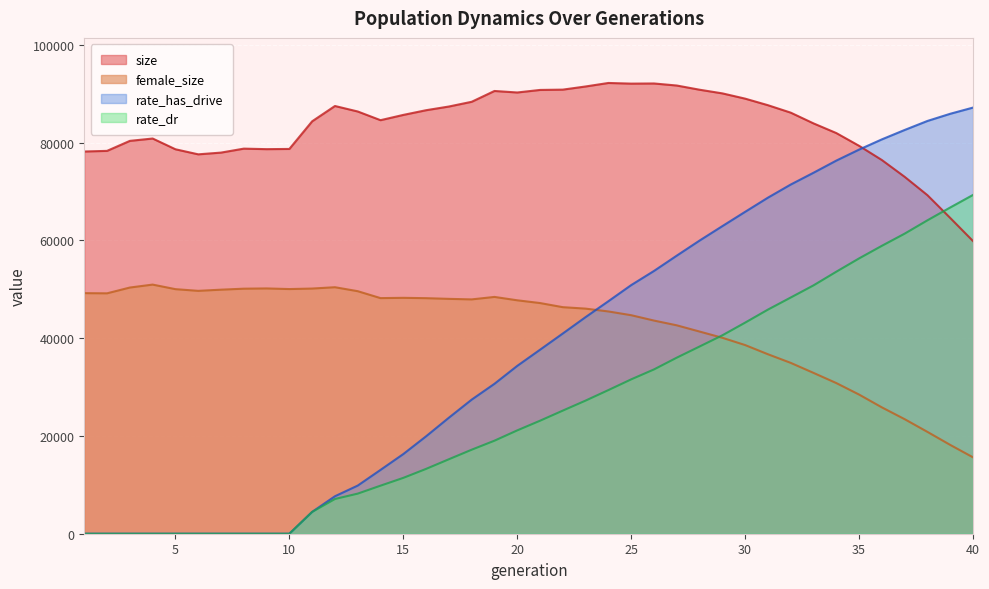

Reading right to left, transcribe all the data shown in this chart.

size: 40=59847.0	39=64572.0	38=69228.0	37=72985.0	36=76418.0	35=79327.0	34=81935.0	33=83911.0	32=86108.0	31=87631.0	30=88971.0	29=90048.0	28=90795.0	27=91654.0	26=92072.0	25=92042.0	24=92175.0	23=91459.0	22=90814.0	21=90750.0	20=90229.0	19=90538.0	18=88327.0	17=87360.0	16=86605.0	15=85644.0	14=84566.0	13=86342.0	12=87466.0	11=84337.0	10=78685.0	9=78642.0	8=78748.0	7=77936.0	6=77582.0	5=78618.0	4=80815.0	3=80335.0	2=78290.0	1=78160.0
female_size: 40=15622.0	39=18162.0	38=20825.0	37=23426.0	36=25838.0	35=28458.0	34=30811.0	33=32890.0	32=34938.0	31=36702.0	30=38579.0	29=40068.0	28=41343.0	27=42616.0	26=43588.0	25=44684.0	24=45451.0	23=46031.0	22=46327.0	21=47171.0	20=47734.0	19=48423.0	18=47919.0	17=48027.0	16=48168.0	15=48238.0	14=48180.0	13=49596.0	12=50407.0	11=50135.0	10=50031.0	9=50159.0	8=50108.0	7=49905.0	6=49666.0	5=50012.0	4=50944.0	3=50342.0	2=49160.0	1=49195.0
rate_has_drive: 40=87139.8	39=85874.5	38=84406.1	37=82561.8	36=80639.9	35=78546.5	34=76295.2	33=73811.5	32=71401.8	31=68717.7	30=65822.1	29=62897.5	28=59944.2	27=56862.8	26=53730.7	25=50839.1	24=47545.1	23=44294.3	22=40944.5	21=37624.2	20=34320.2	19=30654.7	18=27417.0	17=23722.8	16=19920.4	15=16288.5	14=13050.0	13=9844.9	12=7662.0	11=4465.4	10=0.0	9=0.0	8=0.0	7=0.0	6=0.0	5=0.0	4=0.0	3=0.0	2=0.0	1=0.0
rate_dr: 40=69279.3	39=66709.5	38=64088.3	37=61359.5	36=58873.9	35=56296.7	34=53575.5	33=50783.4	32=48300.8	31=45828.4	30=43165.9	29=40572.5	28=38280.6	27=36002.1	26=33597.1	25=31564.4	24=29374.7	23=27224.1	22=25178.6	21=23108.4	20=21132.1	19=19024.4	18=17180.5	17=15229.8	16=13258.6	15=11421.6	14=9826.6	13=8200.4	12=7100.5	11=4465.4	10=0.0	9=0.0	8=0.0	7=0.0	6=0.0	5=0.0	4=0.0	3=0.0	2=0.0	1=0.0